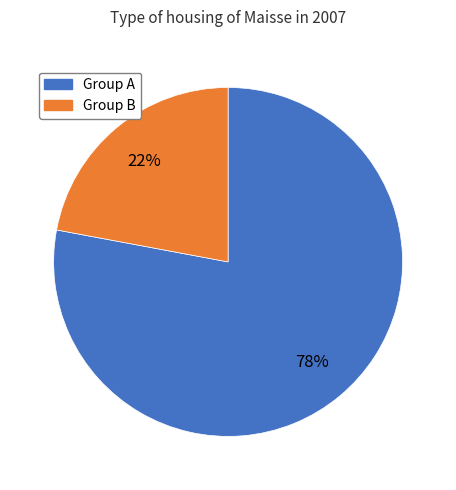

Does any single category account for the majority?

Yes